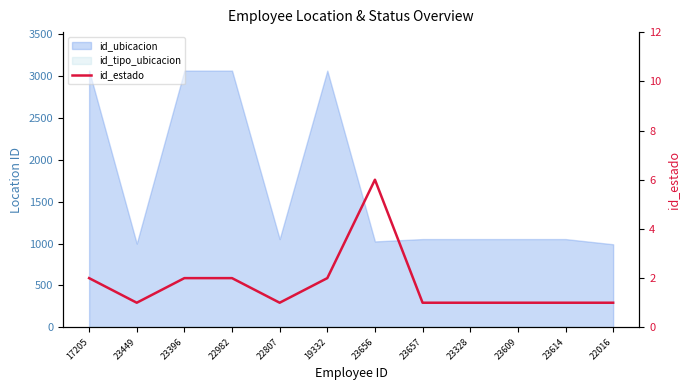

Which category has the lowest value across all series?

23449